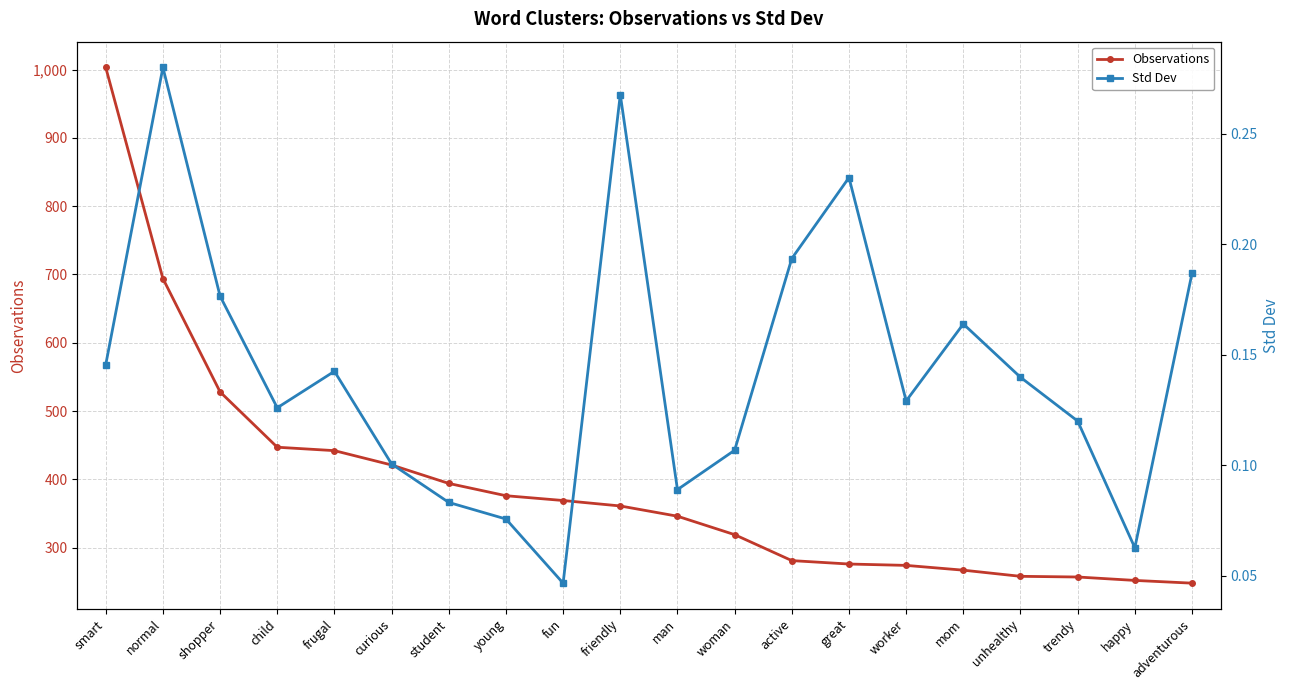

What is the total value across all series at trendy?

257.1